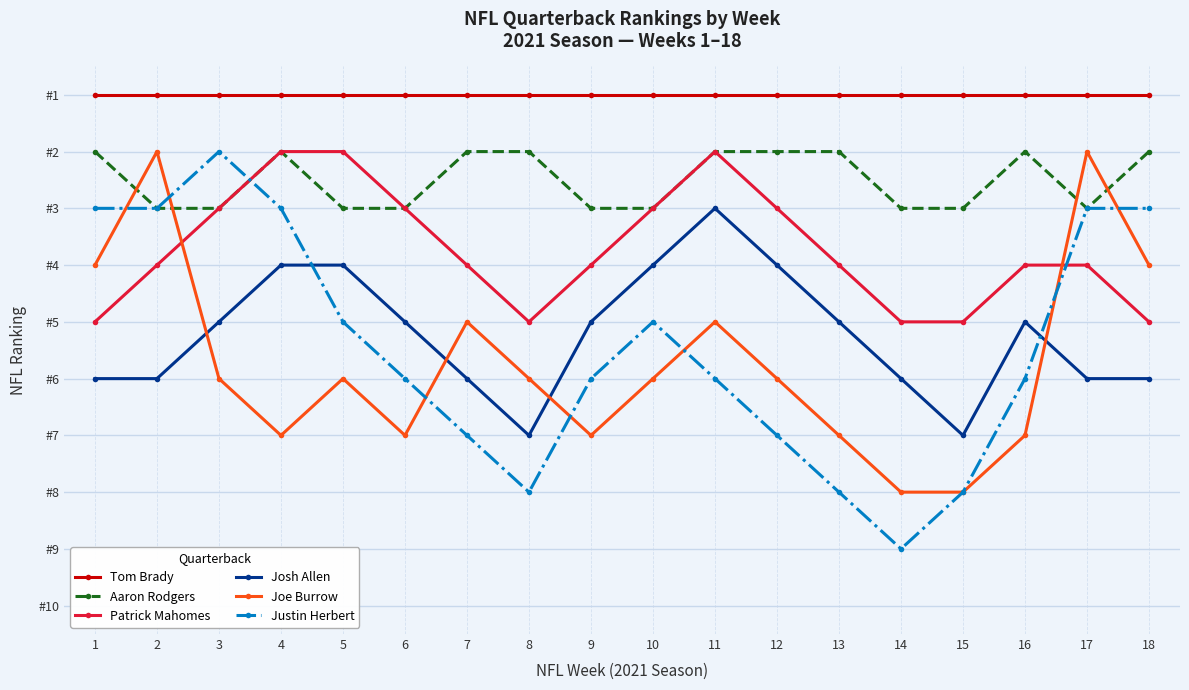

Between which two adjacent categories do Josh Allen and Joe Burrow first intersect?

2 and 3